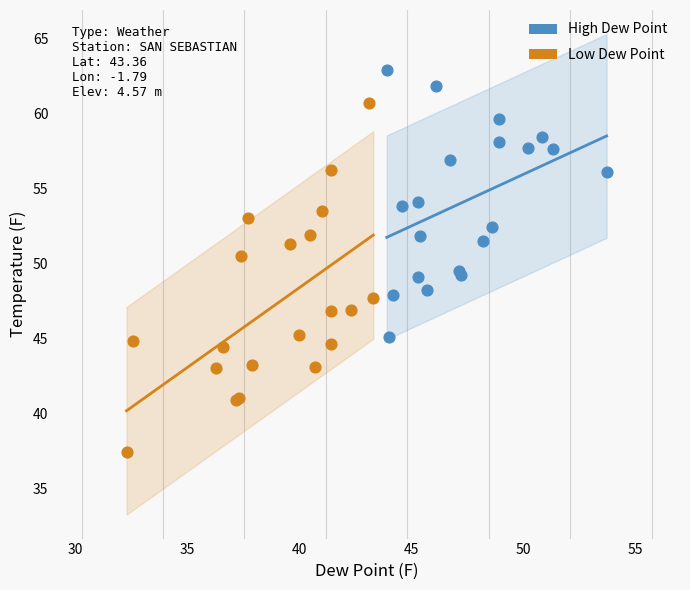

Which series contains the highest Y value?

High Dew Point